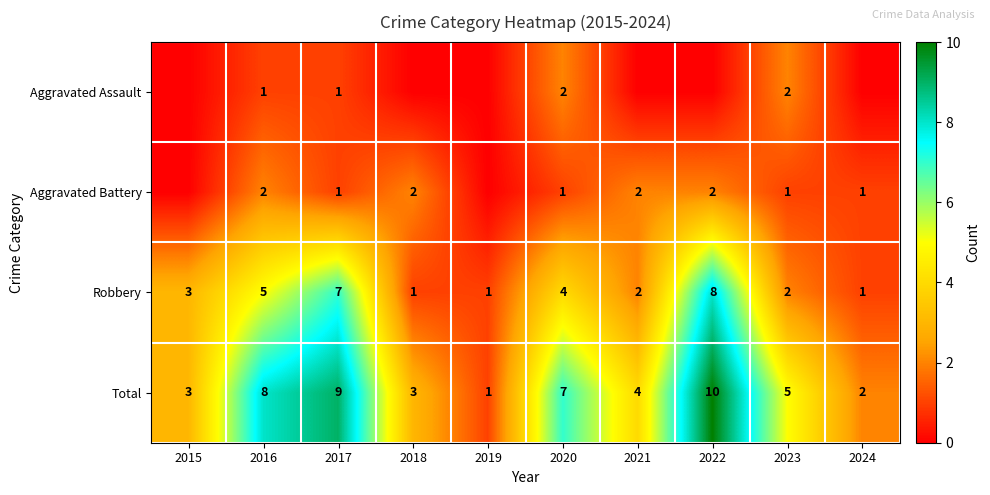

Is the value of Robbery at 2023 greater than the value of Total at 2016?

No